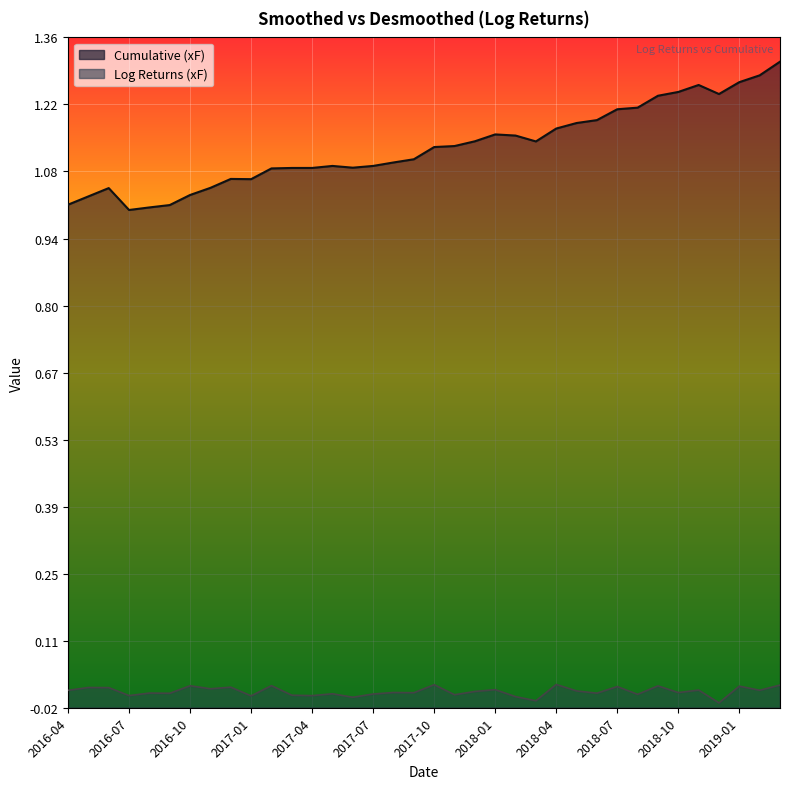

Does the chart display data point markers on the line(s)?

No